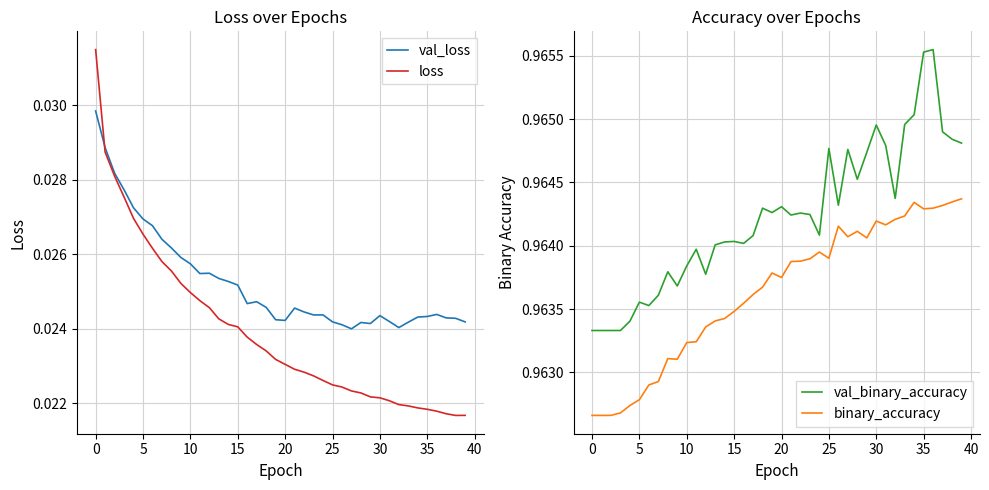

What is the maximum value for binary_accuracy?

1.0